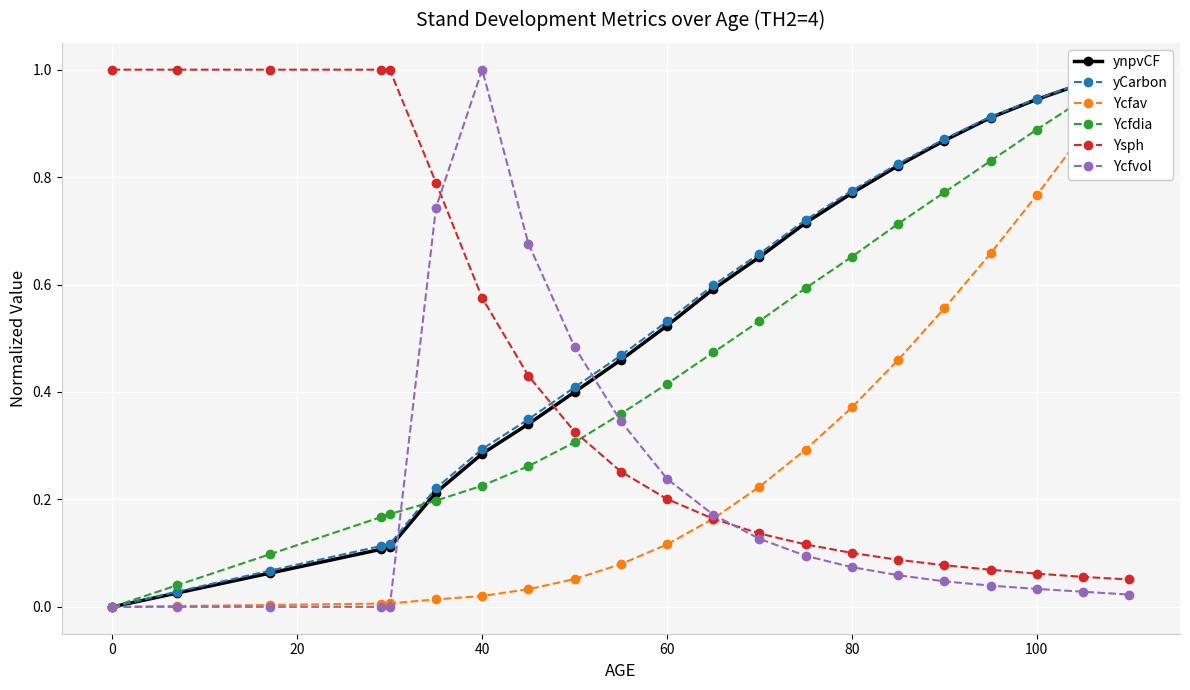

What is the difference between the maximum and second lowest values in the Ycfvol series?

1.0